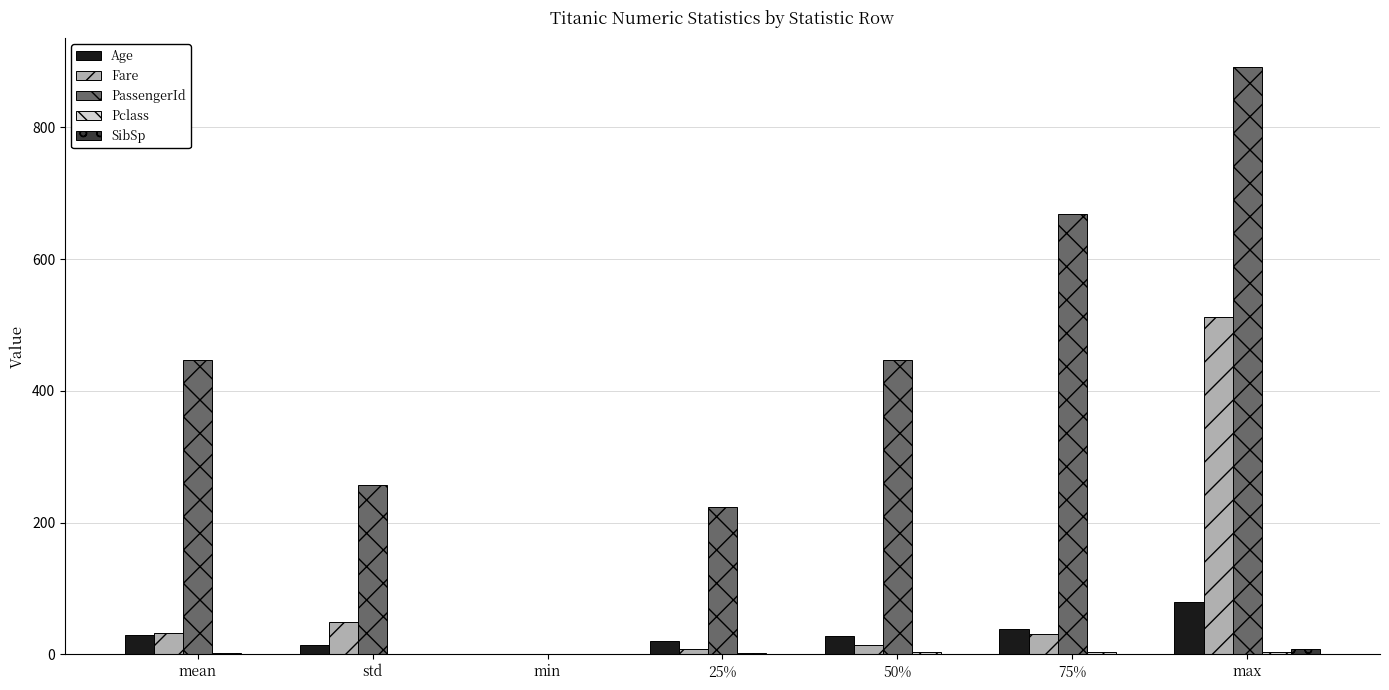

At which category is the sum across all series the highest?

max